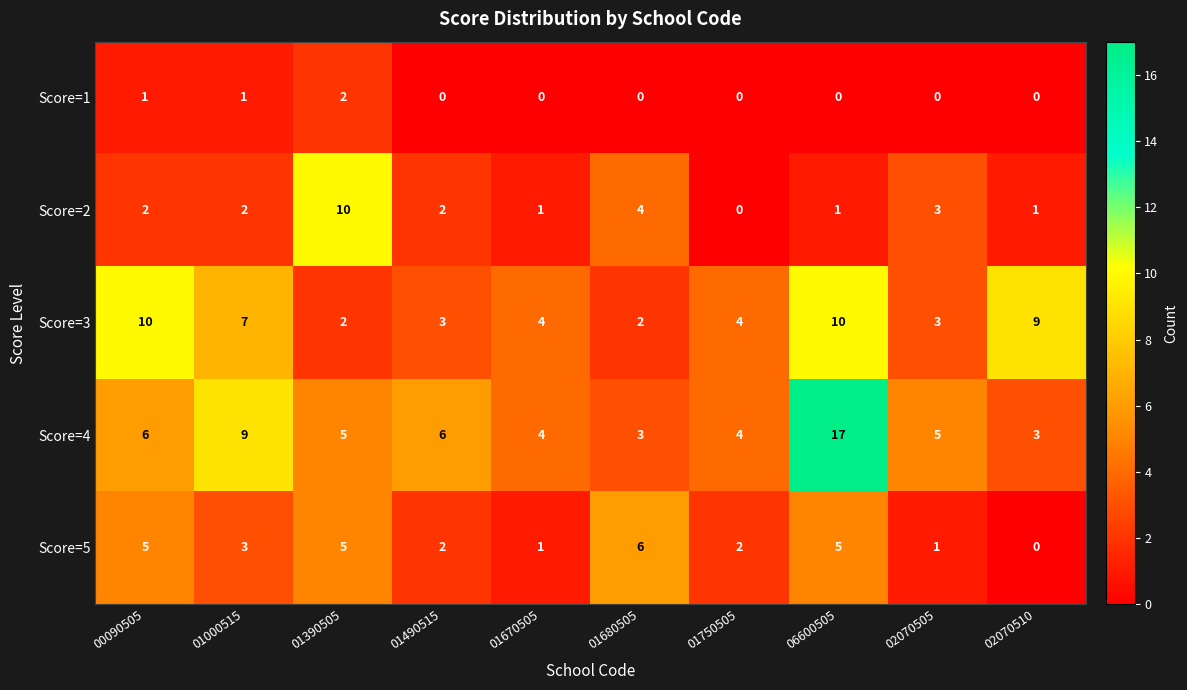

Which series has the largest range (max minus min)?

Score=4